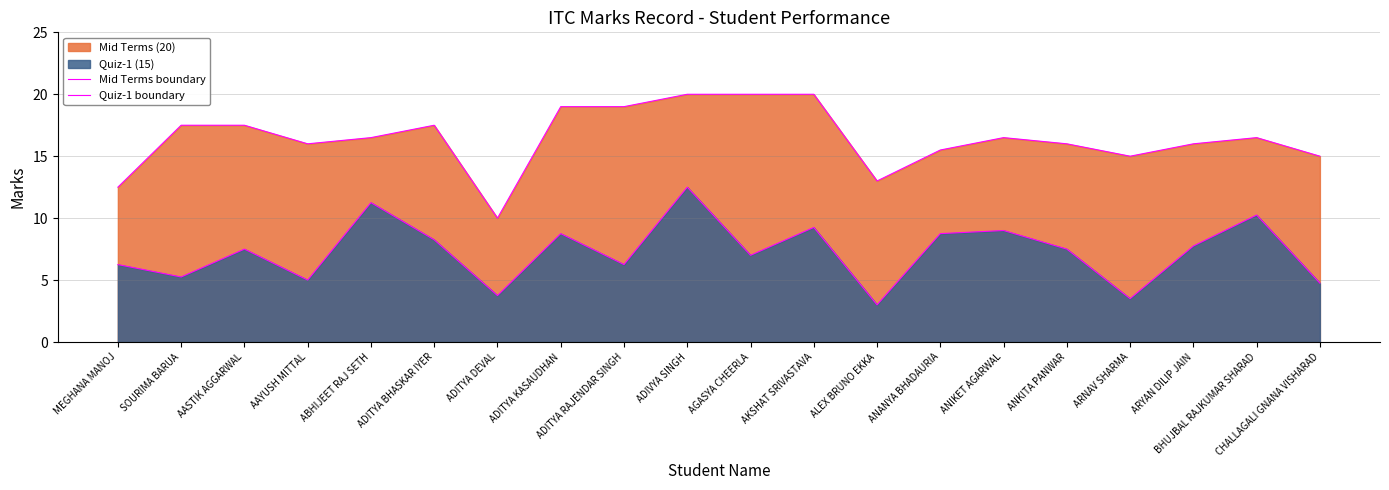

True or false: Quiz-1 boundary and Mid Terms boundary intersect in this chart.

False